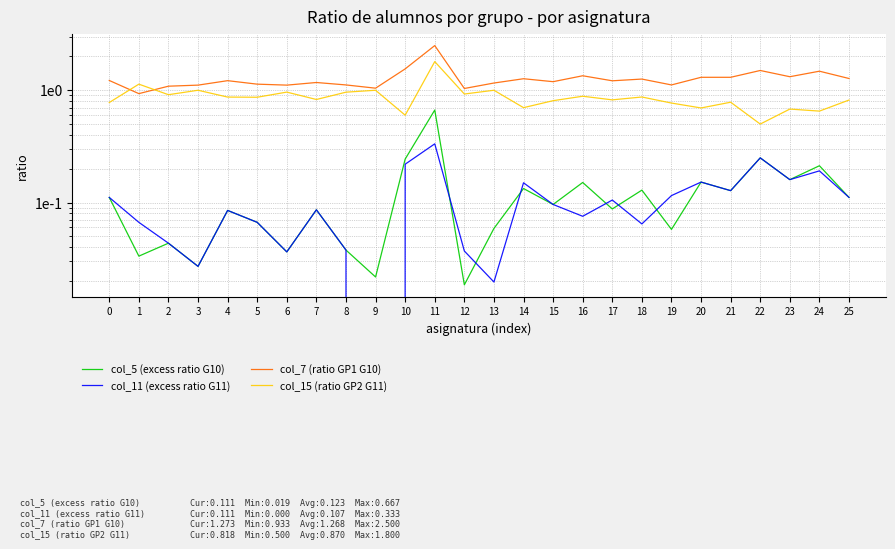

What is the average value of the col_11 (excess ratio G11) series?

0.1